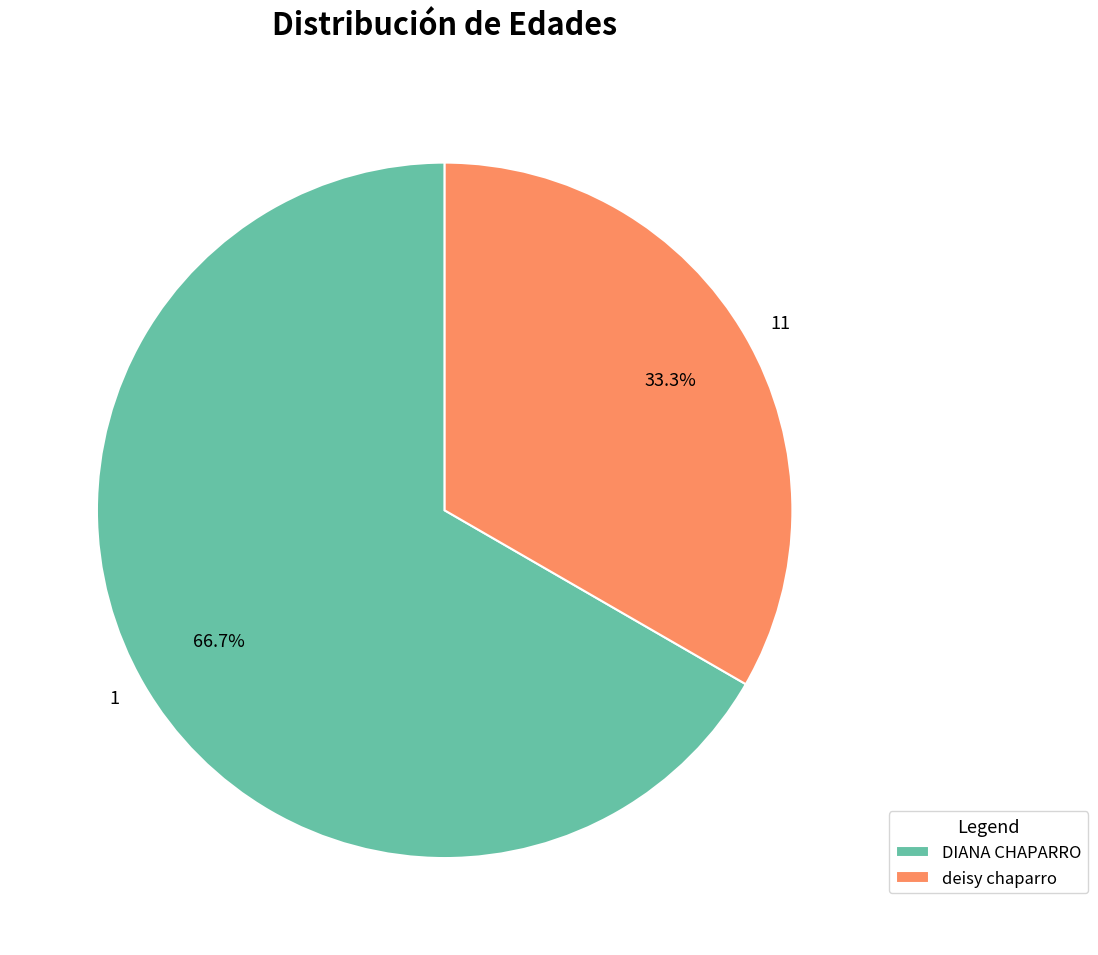

To the nearest percent, what is the average slice percentage?

50%